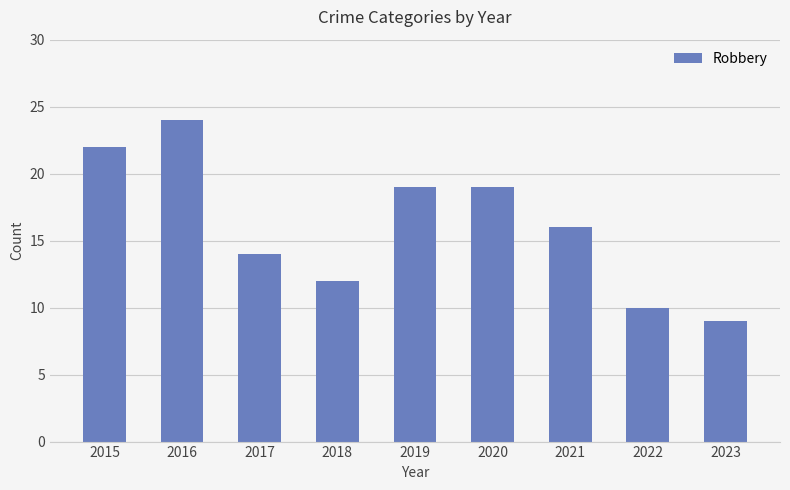

Does the chart contain any negative values?

No